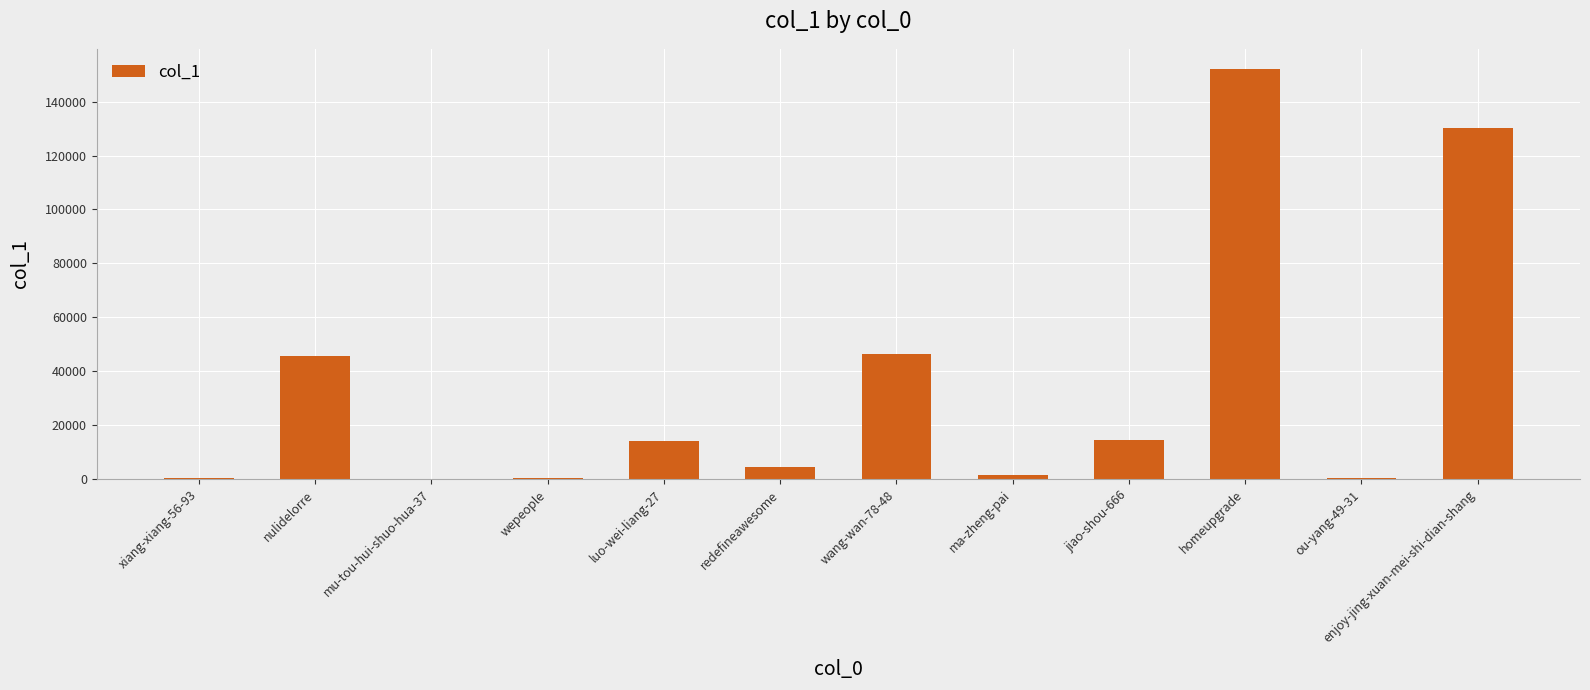

The value at homeupgrade is 151954. True or false?

True